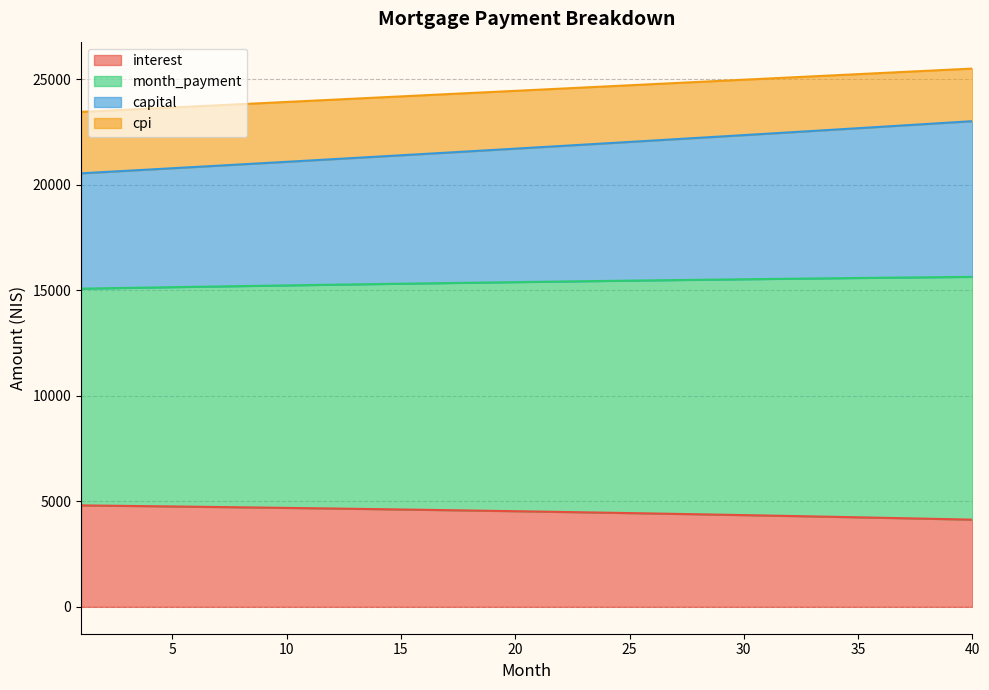

What is the total value across all series at 35?

25238.7